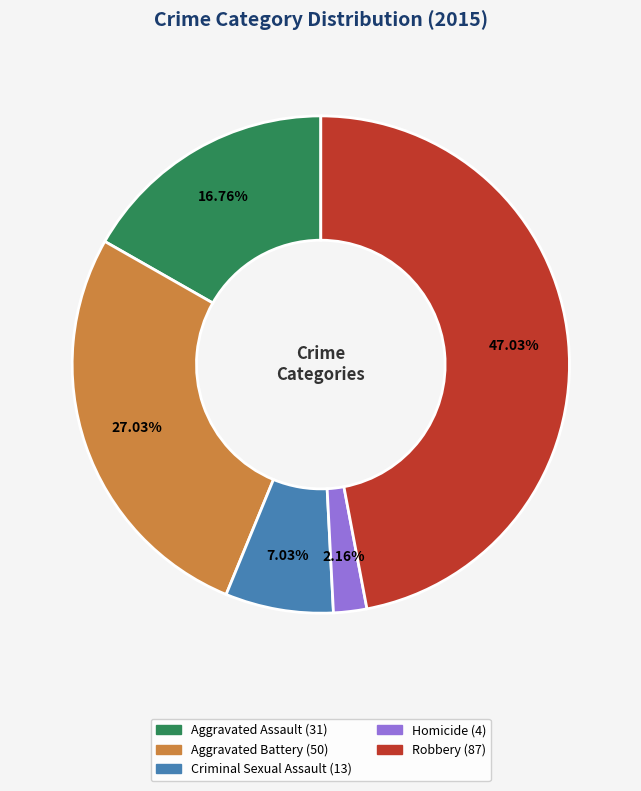

Which has a higher value, Aggravated Assault or Homicide?

Aggravated Assault